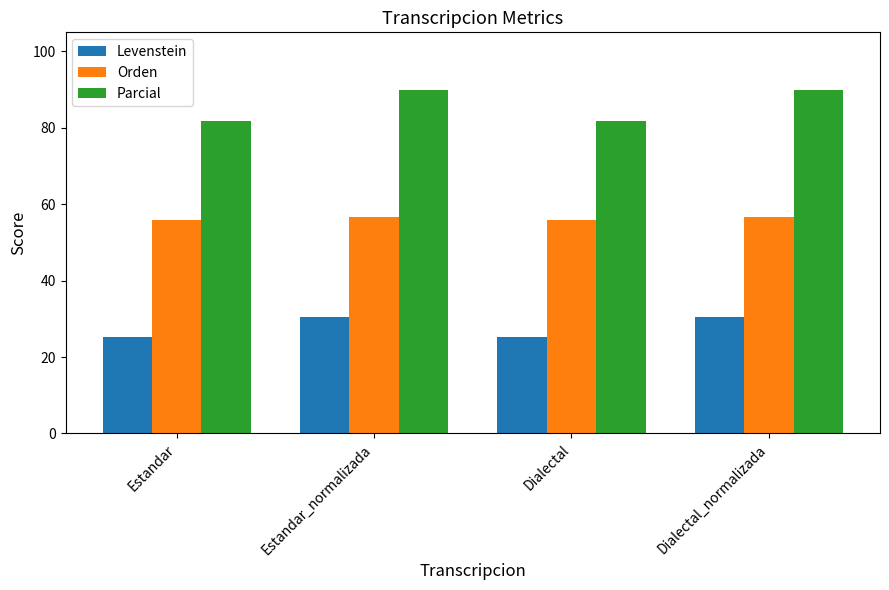

Which series has the widest spread of values?

Parcial